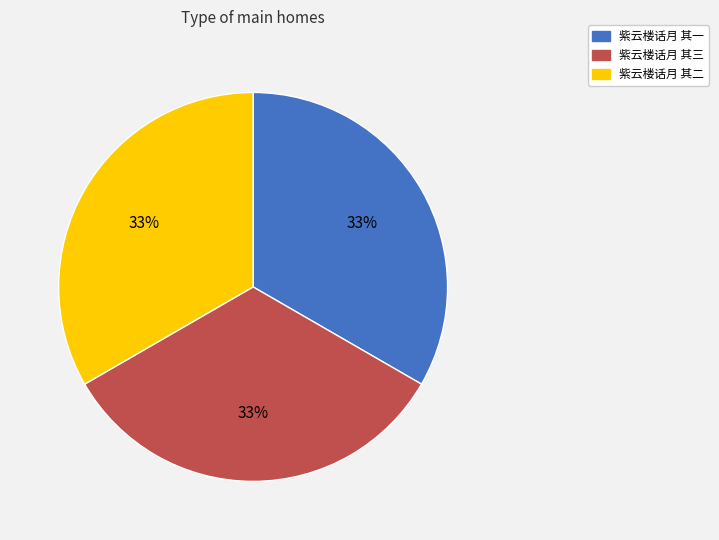

True or false: 紫云楼话月 其三 accounts for 33% of the total.

True